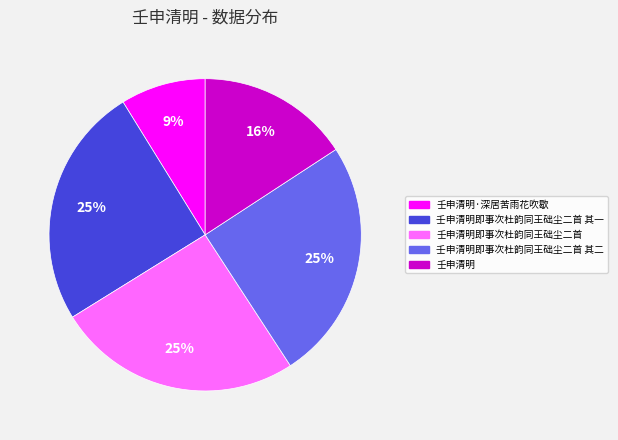

Is there a majority slice in this chart?

No